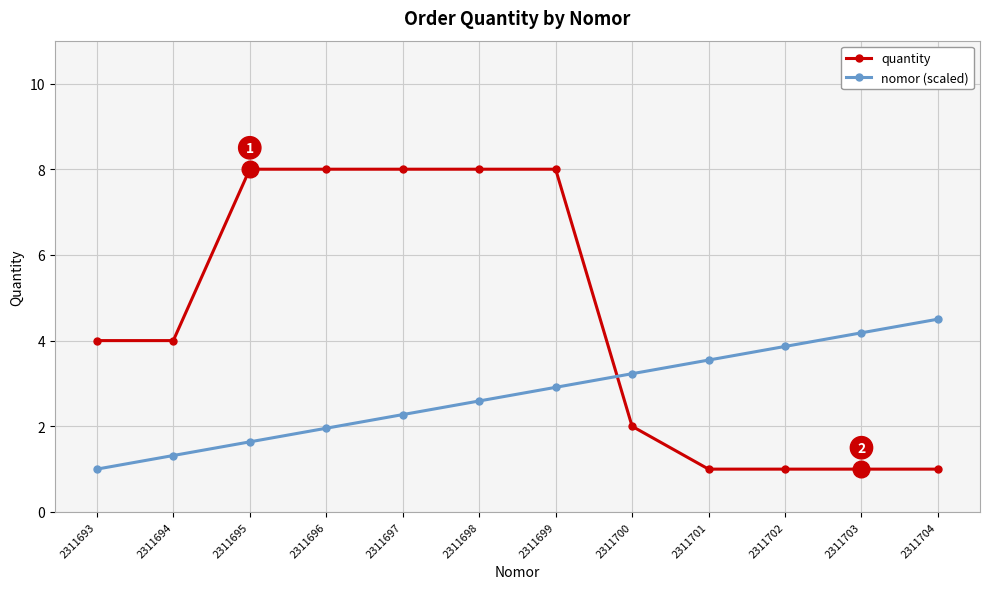

Which series has the widest spread of values?

quantity